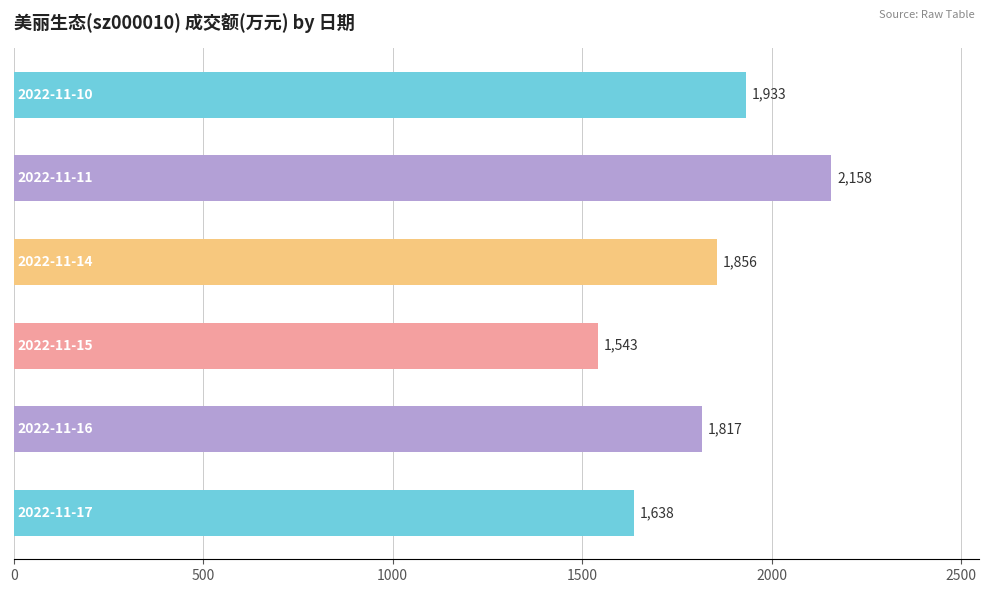

Count the values in the range 1638 to 1933.

4